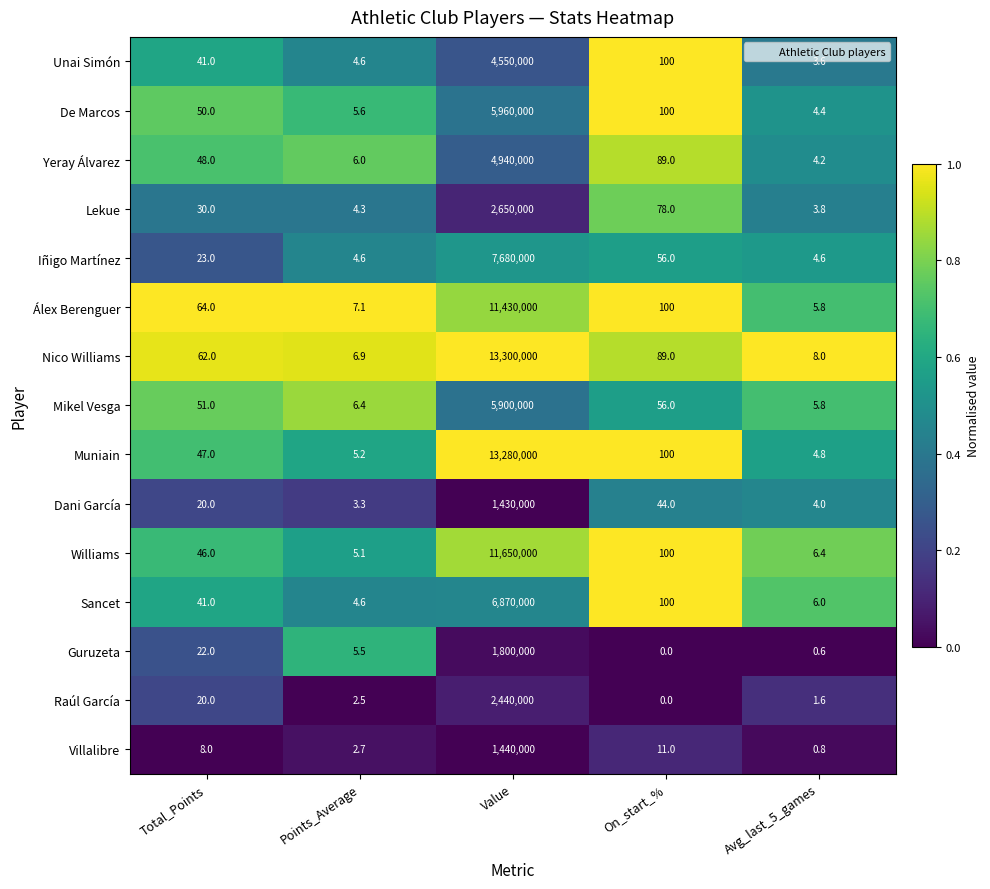

What is the spread (max minus min) of values at Points_Average?

4.6